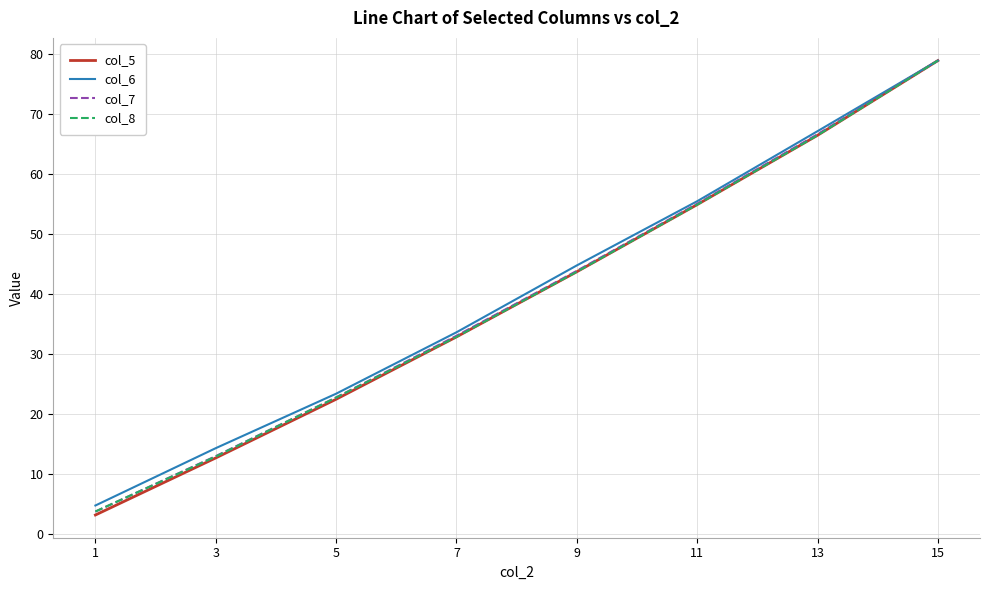

Is the value of col_7 at 13 greater than the value of col_8 at 5?

Yes